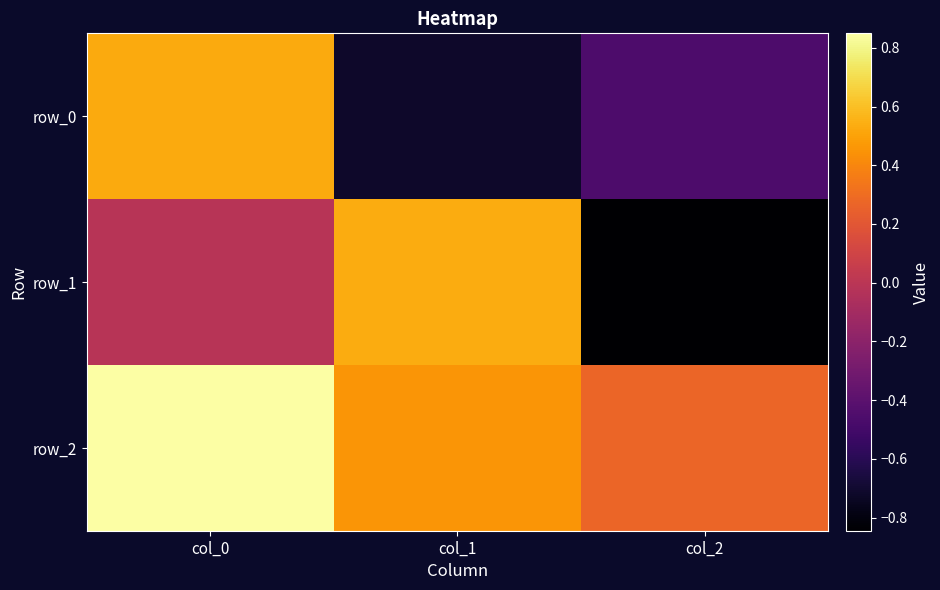

Rank the categories by row_1 value from lowest to highest.

col_2, col_0, col_1